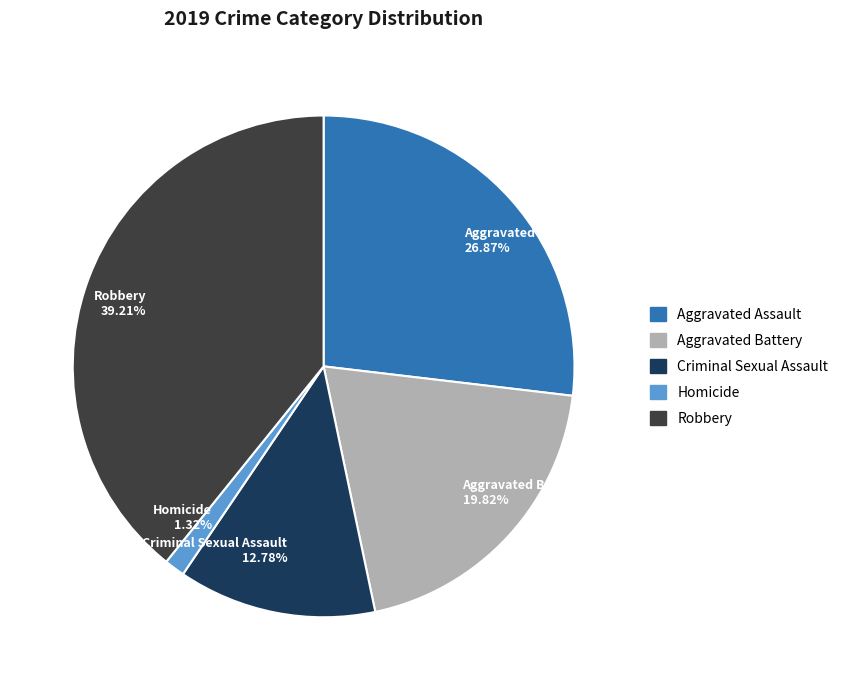

What is the largest slice in the pie chart?

Robbery